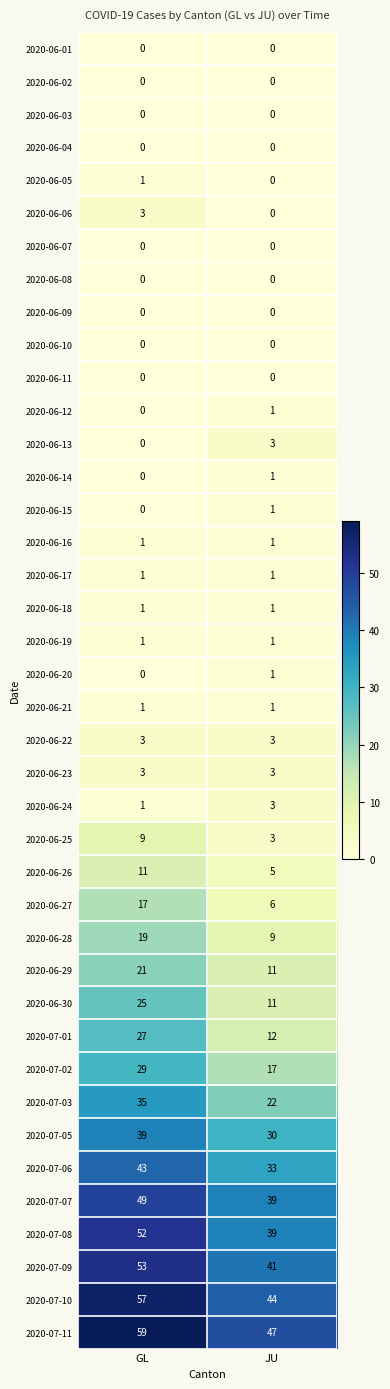

Where is 2020-06-15 nearest to the value 0?

GL